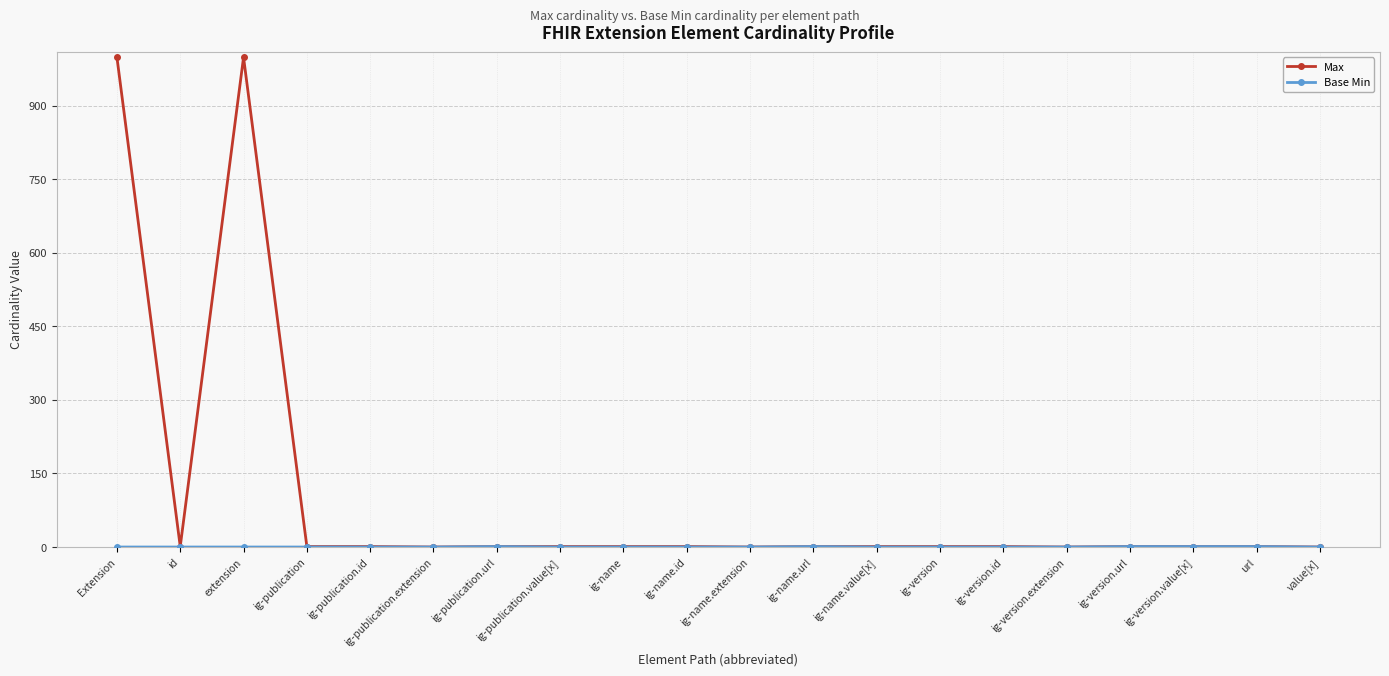

Where is the first local minimum for Max?

id